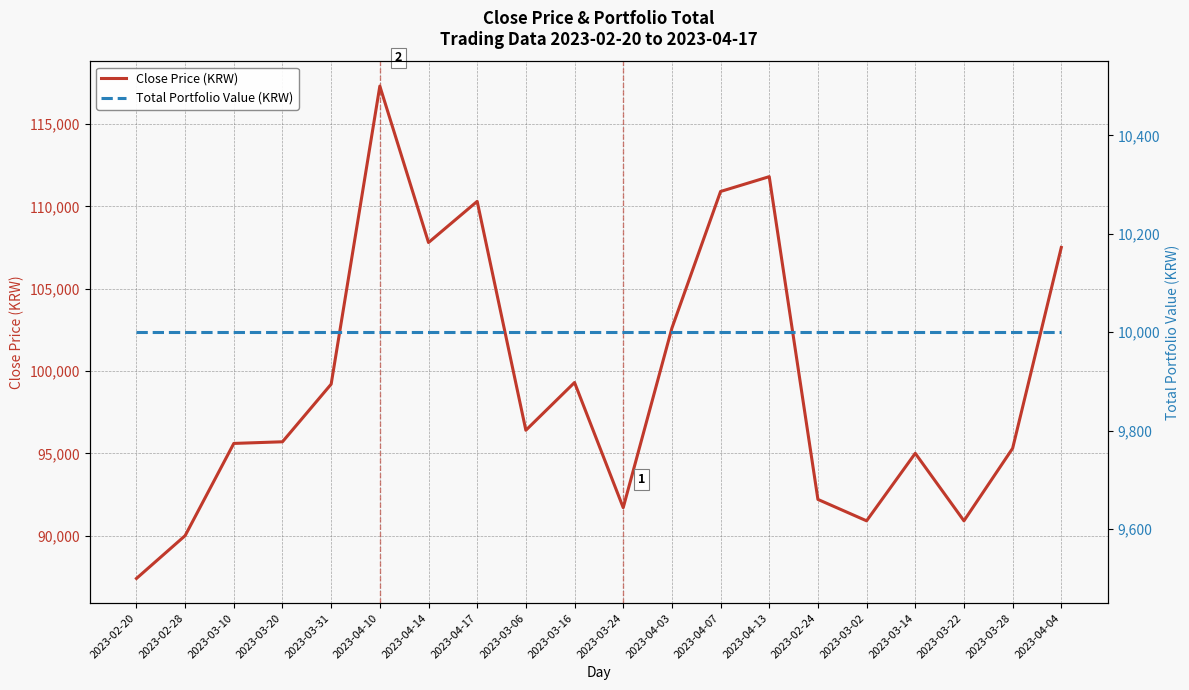

The Total Portfolio Value (KRW) series shows 10000 at 2023-04-04. True or false?

True